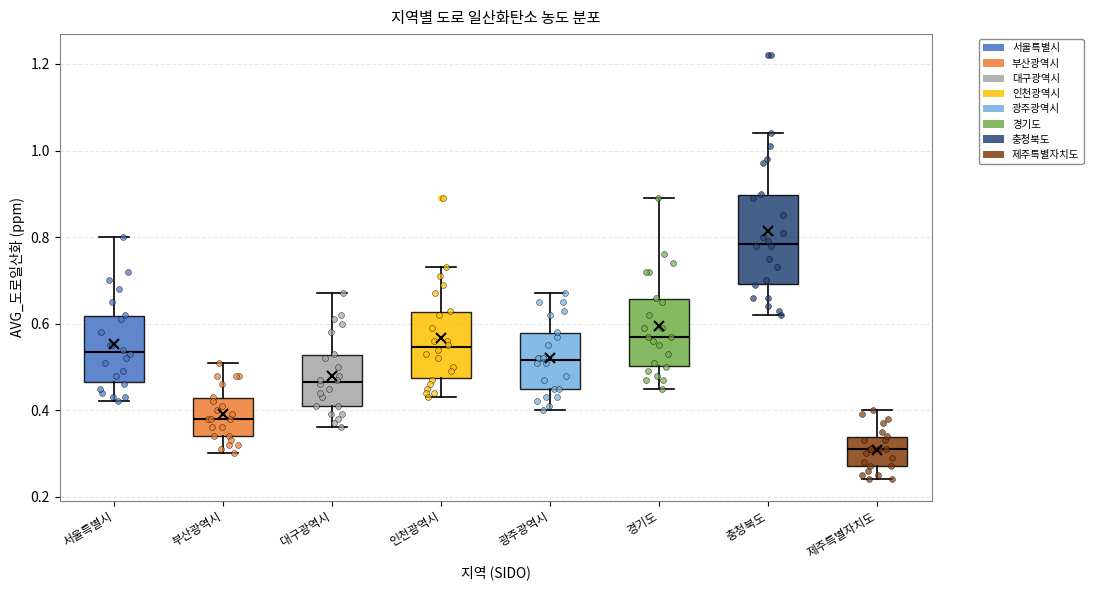

Reading left to right, read every box against the y-axis: the position of its median line, the range the box covers, and the ends of its whiskers. The values are not printed on the chart, so give them approximately, as read against the axis.

서울특별시: median 0.54, box 0.46 to 0.62, whiskers 0.42 to 0.80
부산광역시: median 0.38, box 0.34 to 0.42, whiskers 0.30 to 0.52
대구광역시: median 0.46, box 0.42 to 0.52, whiskers 0.36 to 0.68
인천광역시: median 0.54, box 0.48 to 0.62, whiskers 0.44 to 0.74
광주광역시: median 0.52, box 0.46 to 0.58, whiskers 0.40 to 0.68
경기도: median 0.58, box 0.50 to 0.66, whiskers 0.46 to 0.90
충청북도: median 0.78, box 0.70 to 0.90, whiskers 0.62 to 1.04
제주특별자치도: median 0.32, box 0.28 to 0.34, whiskers 0.24 to 0.40